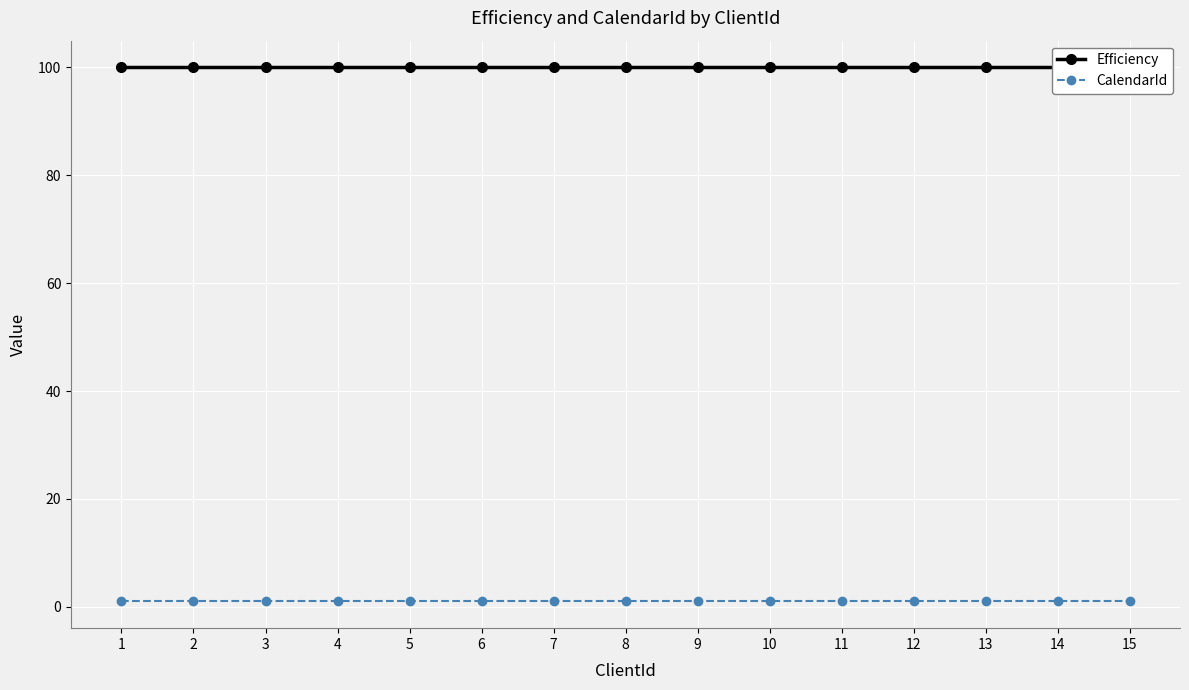

Reading right to left, extract all data points from this chart.

Efficiency: 100	100	100	100	100	100	100	100	100	100	100	100	100	100	100
CalendarId: 1	1	1	1	1	1	1	1	1	1	1	1	1	1	1